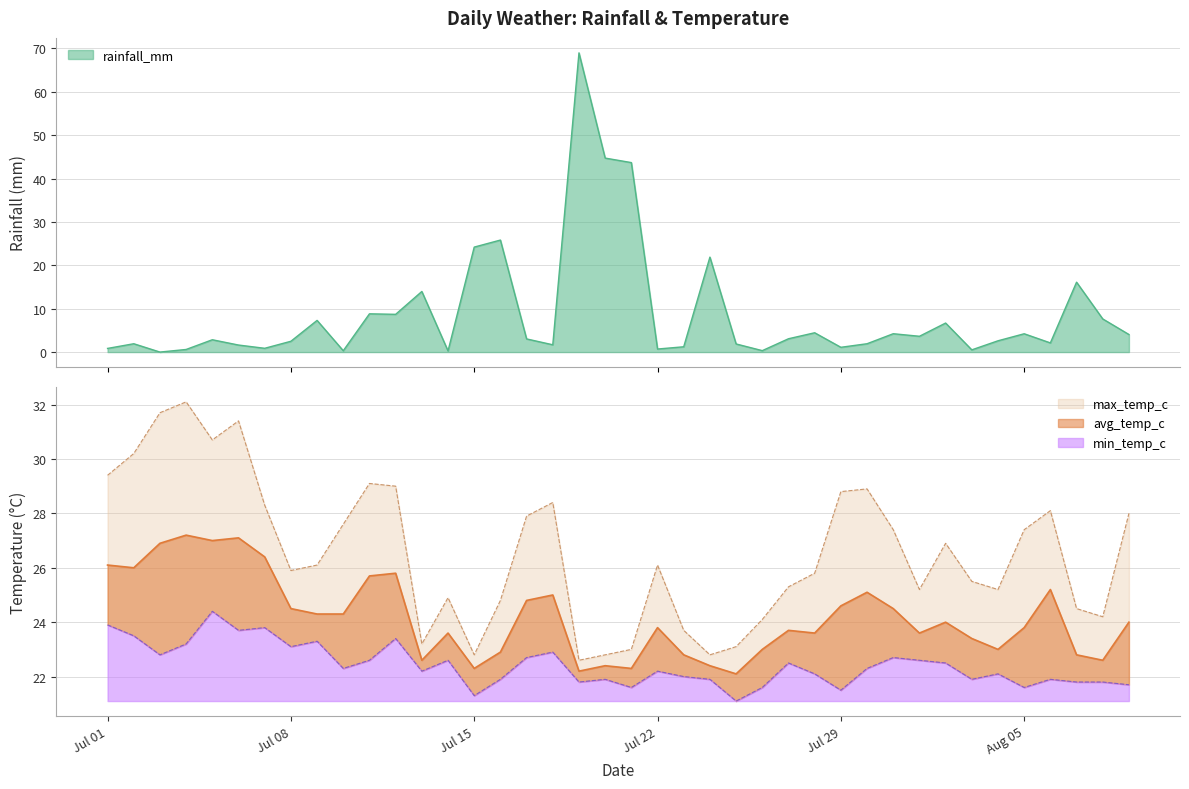

Is it true that max_temp_c equals 34.8 at 2024-07-25?

False